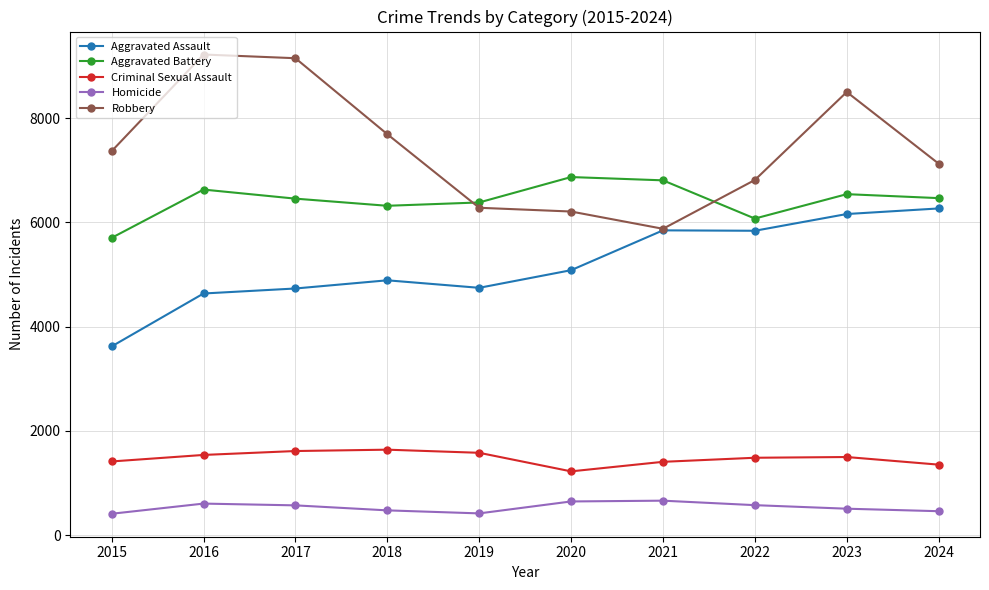

List the series in order of their peak value, highest first.

Robbery, Aggravated Battery, Aggravated Assault, Criminal Sexual Assault, Homicide